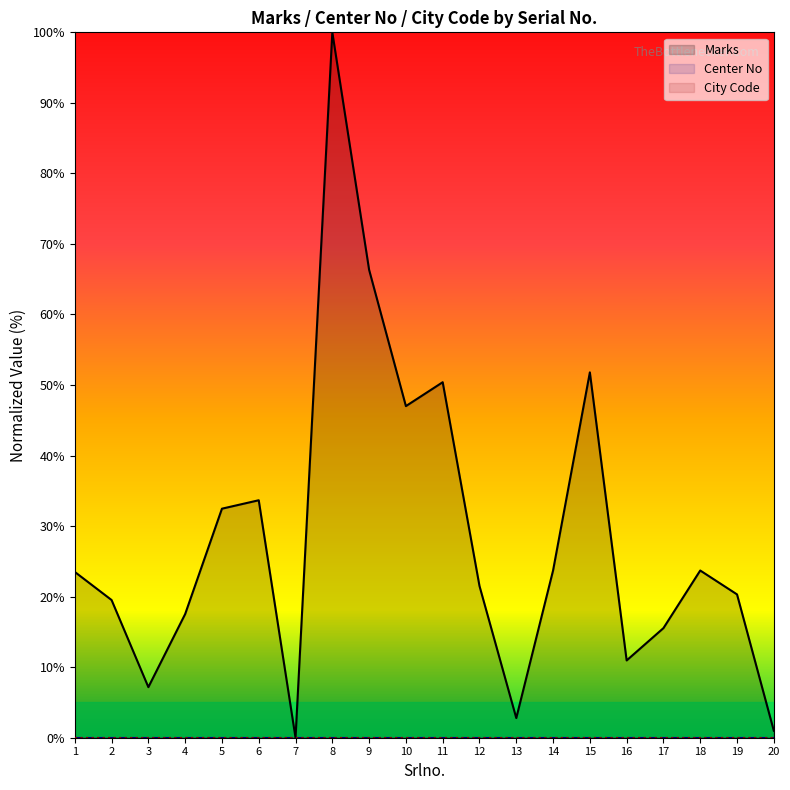

Where is City Code nearest to the value 0?

1